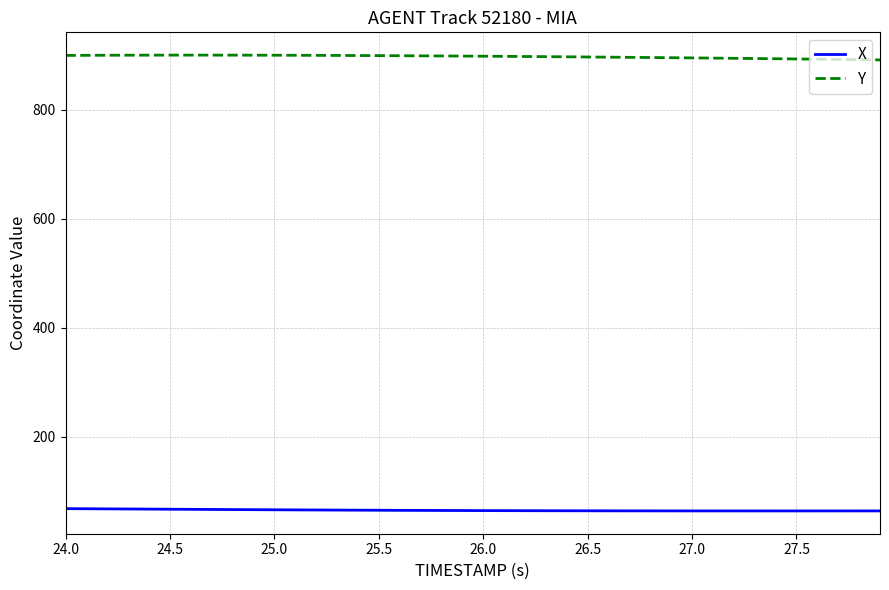

True or false: Y and X intersect in this chart.

False